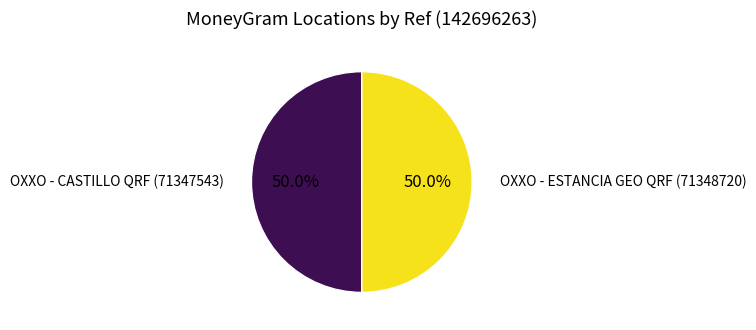

Approximately how many times larger is the value at OXXO - ESTANCIA GEO QRF compared to OXXO - CASTILLO QRF?

1.0